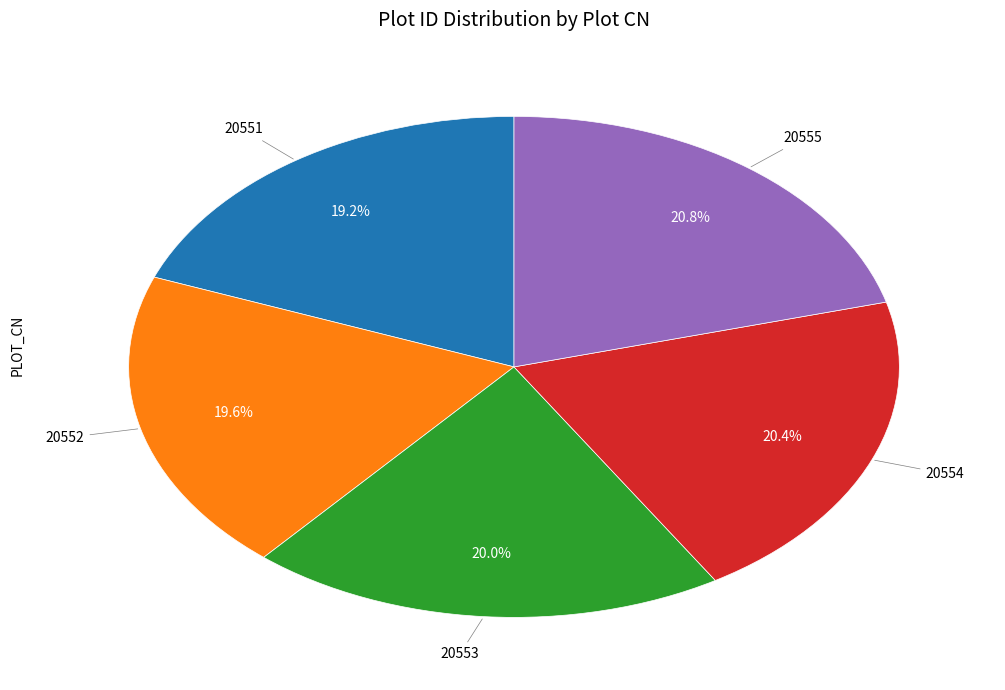

Is there a majority slice in this chart?

No